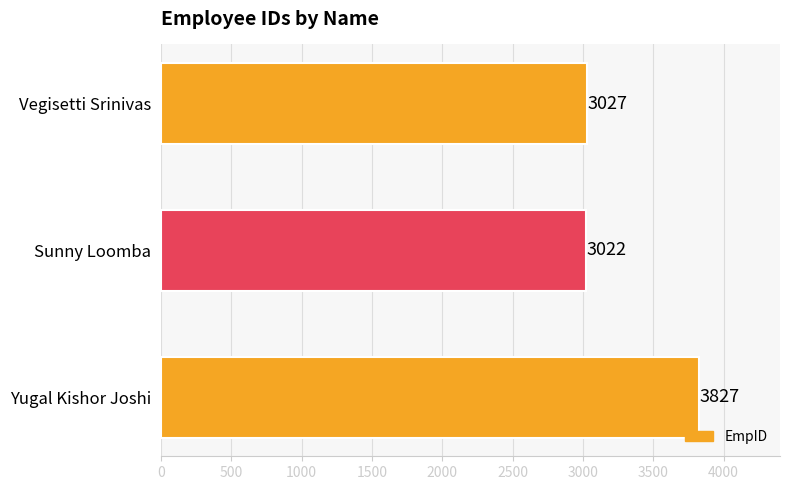

Reading top to bottom, what are all the values shown in this chart?

Vegisetti Srinivas=3027	Sunny Loomba=3022	Yugal Kishor Joshi=3827